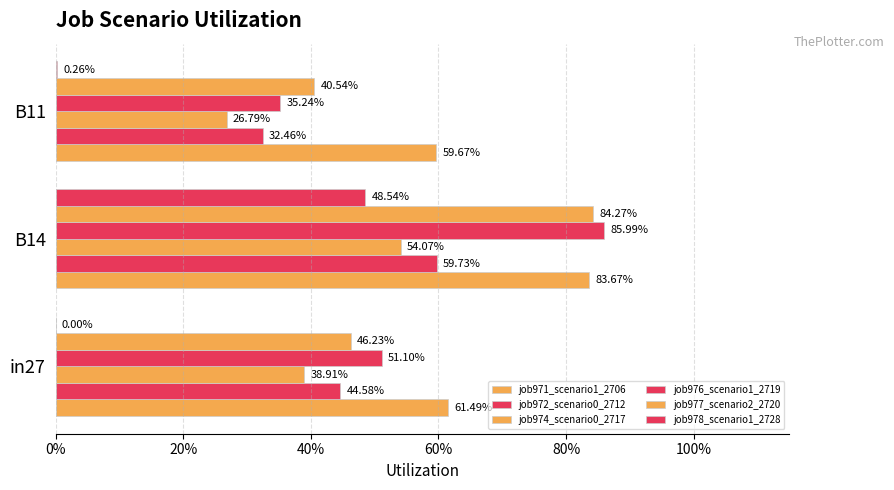

Which series has the largest total across all categories?

job971_scenario1_2706